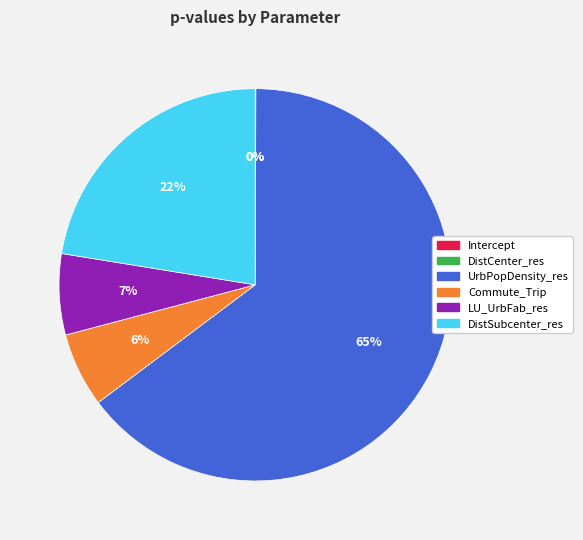

Between UrbPopDensity_res and LU_UrbFab_res, which is larger?

UrbPopDensity_res